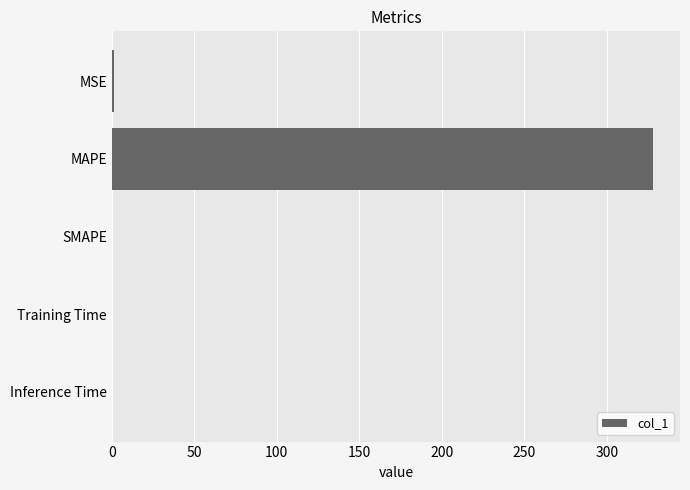

What is the sum of all values?

329.2